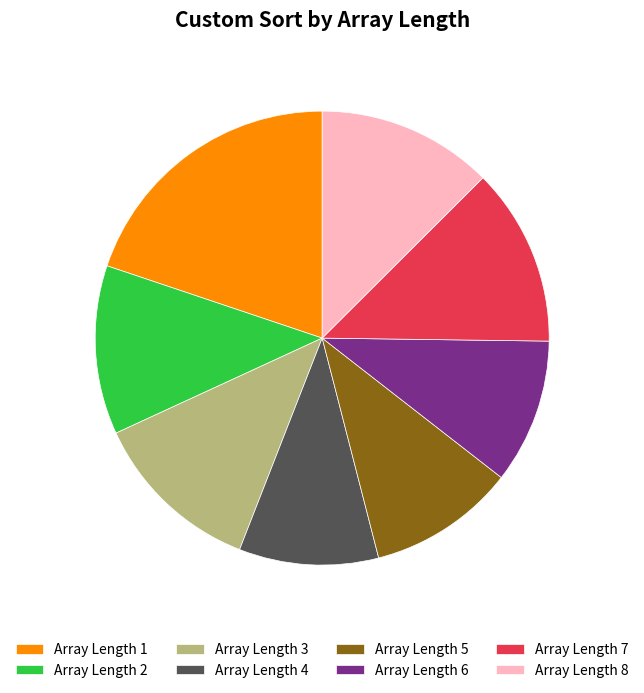

What is the largest slice in the pie chart?

Array Length 1